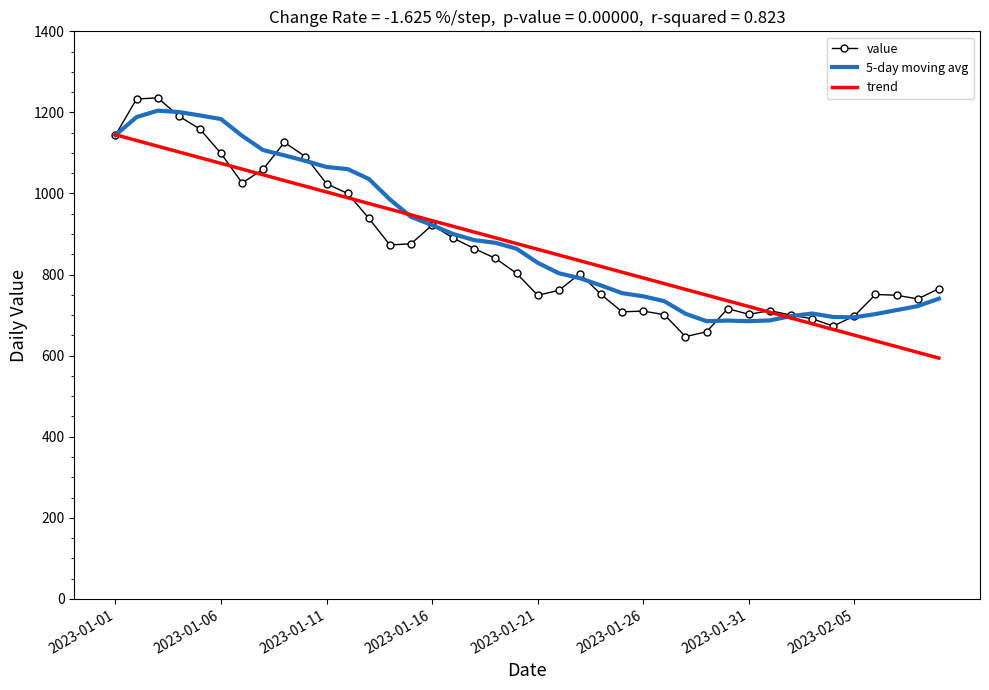

Which series has the largest range (max minus min)?

value